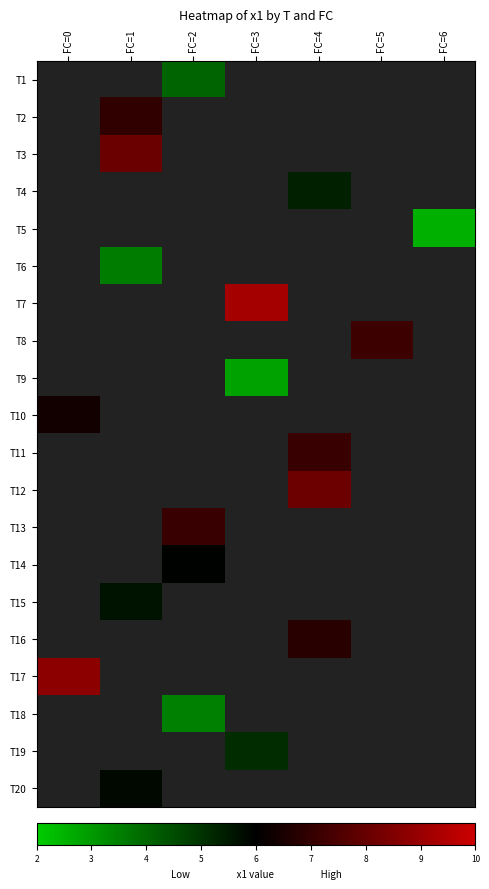

Is the value of T6 at FC=6 greater than the value of T3 at FC=1?

No